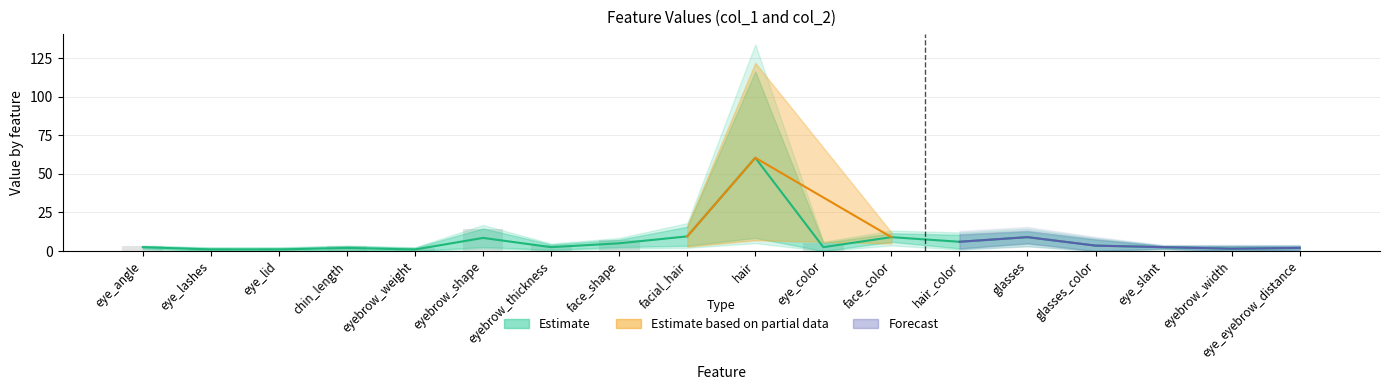

What is the ratio of the value at eyebrow_thickness to the value at eye_angle?

1.0